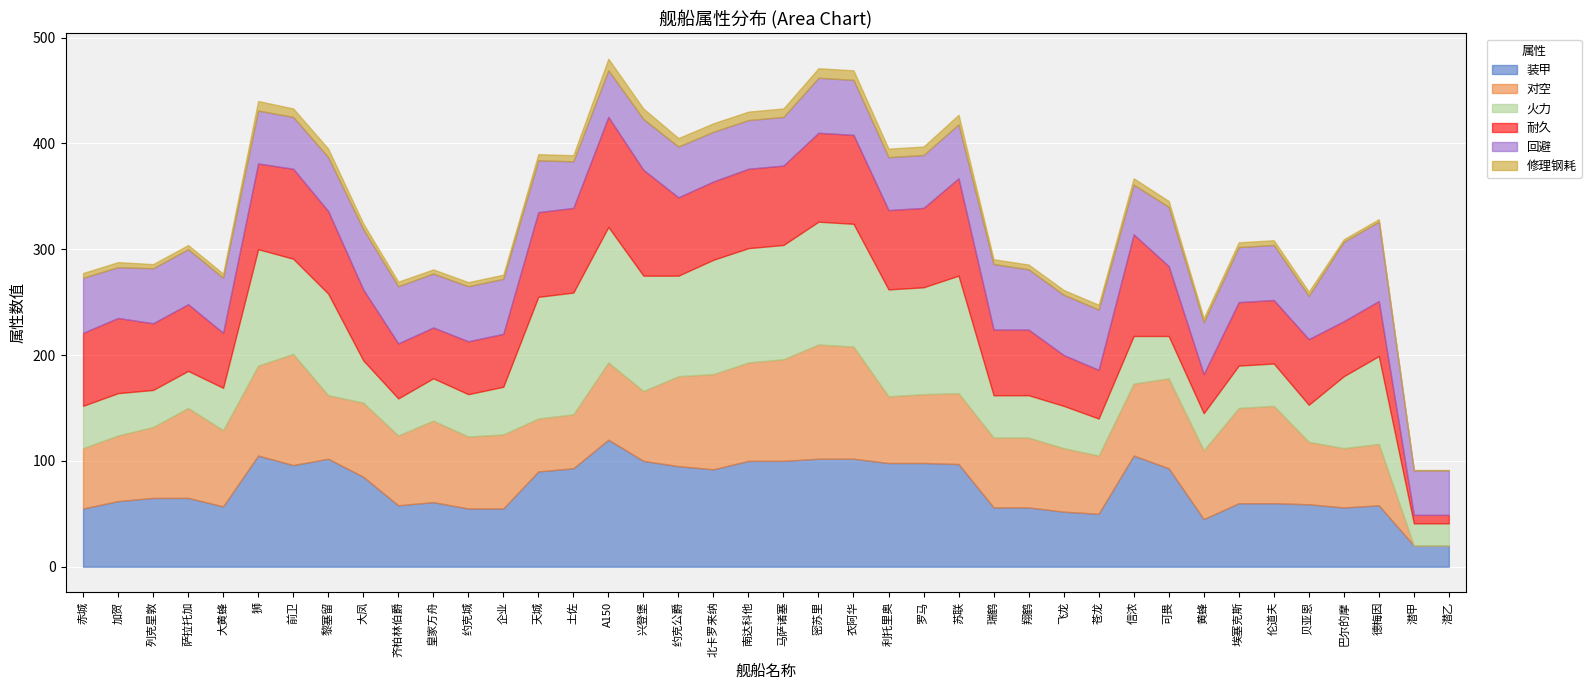

Reading left to right, what are all the values shown in this chart?

装甲: 赤城=55.0	加贺=62.0	列克星敦=65.0	萨拉托加=65.0	大黄蜂=57.0	狮=105.0	前卫=96.0	黎塞留=102.0	大凤=85.0	齐柏林伯爵=58.0	皇家方舟=61.0	约克城=55.0	企业=55.0	天城=90.0	土佐=93.0	A150=120.0	兴登堡=100.0	约克公爵=95.0	北卡罗来纳=92.0	南达科他=100.0	马萨诸塞=100.0	密苏里=102.0	衣阿华=102.0	利托里奥=98.0	罗马=98.0	苏联=97.0	瑞鹤=56.0	翔鹤=56.0	飞龙=52.0	苍龙=50.0	信浓=105.0	可畏=93.0	黄蜂=45.0	埃塞克斯=60.0	伦道夫=60.0	贝亚恩=59.0	巴尔的摩=56.0	德梅因=58.0	潜甲=20.0	潜乙=20.0
对空: 赤城=57.0	加贺=62.0	列克星敦=67.0	萨拉托加=85.0	大黄蜂=72.0	狮=85.0	前卫=105.0	黎塞留=60.0	大凤=70.0	齐柏林伯爵=66.0	皇家方舟=77.0	约克城=68.0	企业=70.0	天城=50.0	土佐=51.0	A150=73.0	兴登堡=66.0	约克公爵=85.0	北卡罗来纳=90.0	南达科他=93.0	马萨诸塞=96.0	密苏里=108.0	衣阿华=106.0	利托里奥=63.0	罗马=65.0	苏联=67.0	瑞鹤=66.0	翔鹤=66.0	飞龙=60.0	苍龙=55.0	信浓=68.0	可畏=85.0	黄蜂=65.0	埃塞克斯=90.0	伦道夫=92.0	贝亚恩=59.0	巴尔的摩=56.0	德梅因=58.0	潜甲=0.0	潜乙=0.0
火力: 赤城=40.0	加贺=40.0	列克星敦=35.0	萨拉托加=35.0	大黄蜂=40.0	狮=110.0	前卫=90.0	黎塞留=96.0	大凤=40.0	齐柏林伯爵=35.0	皇家方舟=40.0	约克城=40.0	企业=45.0	天城=115.0	土佐=115.0	A150=128.0	兴登堡=109.0	约克公爵=95.0	北卡罗来纳=108.0	南达科他=108.0	马萨诸塞=108.0	密苏里=116.0	衣阿华=116.0	利托里奥=101.0	罗马=101.0	苏联=111.0	瑞鹤=40.0	翔鹤=40.0	飞龙=40.0	苍龙=35.0	信浓=45.0	可畏=40.0	黄蜂=35.0	埃塞克斯=40.0	伦道夫=40.0	贝亚恩=35.0	巴尔的摩=68.0	德梅因=83.0	潜甲=21.0	潜乙=21.0
耐久: 赤城=69.0	加贺=71.0	列克星敦=63.0	萨拉托加=63.0	大黄蜂=52.0	狮=81.0	前卫=85.0	黎塞留=78.0	大凤=67.0	齐柏林伯爵=52.0	皇家方舟=48.0	约克城=50.0	企业=50.0	天城=80.0	土佐=80.0	A150=104.0	兴登堡=100.0	约克公爵=74.0	北卡罗来纳=74.0	南达科他=75.0	马萨诸塞=75.0	密苏里=84.0	衣阿华=84.0	利托里奥=75.0	罗马=75.0	苏联=92.0	瑞鹤=62.0	翔鹤=62.0	飞龙=48.0	苍龙=46.0	信浓=96.0	可畏=66.0	黄蜂=37.0	埃塞克斯=60.0	伦道夫=60.0	贝亚恩=62.0	巴尔的摩=52.0	德梅因=52.0	潜甲=8.0	潜乙=8.0
回避: 赤城=52.0	加贺=48.0	列克星敦=52.0	萨拉托加=52.0	大黄蜂=52.0	狮=50.0	前卫=49.0	黎塞留=51.0	大凤=57.0	齐柏林伯爵=54.0	皇家方舟=51.0	约克城=52.0	企业=52.0	天城=49.0	土佐=44.0	A150=44.0	兴登堡=48.0	约克公爵=48.0	北卡罗来纳=47.0	南达科他=46.0	马萨诸塞=46.0	密苏里=52.0	衣阿华=52.0	利托里奥=50.0	罗马=50.0	苏联=51.0	瑞鹤=62.0	翔鹤=57.0	飞龙=57.0	苍龙=57.0	信浓=47.0	可畏=56.0	黄蜂=49.0	埃塞克斯=52.0	伦道夫=52.0	贝亚恩=41.0	巴尔的摩=75.0	德梅因=75.0	潜甲=42.0	潜乙=42.0
修理钢耗: 赤城=4.5	加贺=4.8	列克星敦=3.9	萨拉托加=3.9	大黄蜂=3.9	狮=9.0	前卫=8.0	黎塞留=8.0	大凤=5.4	齐柏林伯爵=4.3	皇家方舟=3.9	约克城=3.9	企业=3.9	天城=5.8	土佐=5.8	A150=11.0	兴登堡=9.9	约克公爵=8.0	北卡罗来纳=8.0	南达科他=8.0	马萨诸塞=8.0	密苏里=9.0	衣阿华=9.0	利托里奥=8.0	罗马=8.0	苏联=9.0	瑞鹤=4.5	翔鹤=4.5	飞龙=4.5	苍龙=4.5	信浓=6.0	可畏=5.6	黄蜂=3.9	埃塞克斯=4.5	伦道夫=4.5	贝亚恩=3.9	巴尔的摩=2.4	德梅因=2.4	潜甲=0.4	潜乙=0.4